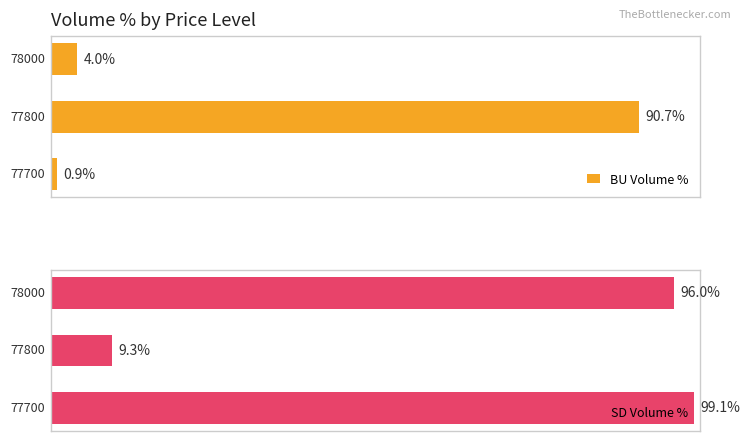

Reading left to right, transcribe all the data shown in this chart.

BU Volume %: 0.9	90.7	4.0
SD Volume %: 99.1	9.3	96.0